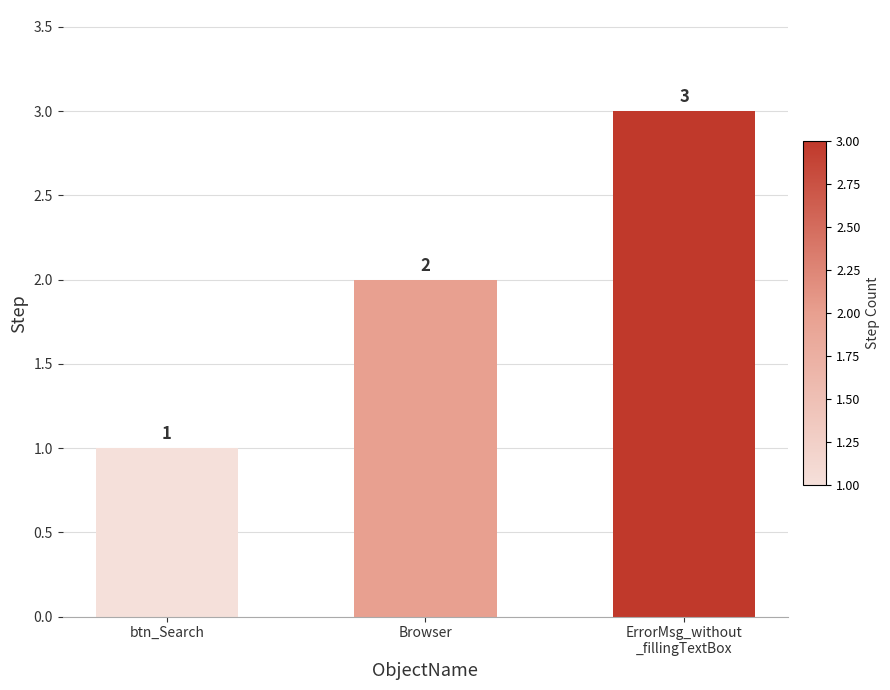

Where is the data nearest to the value 2?

Browser